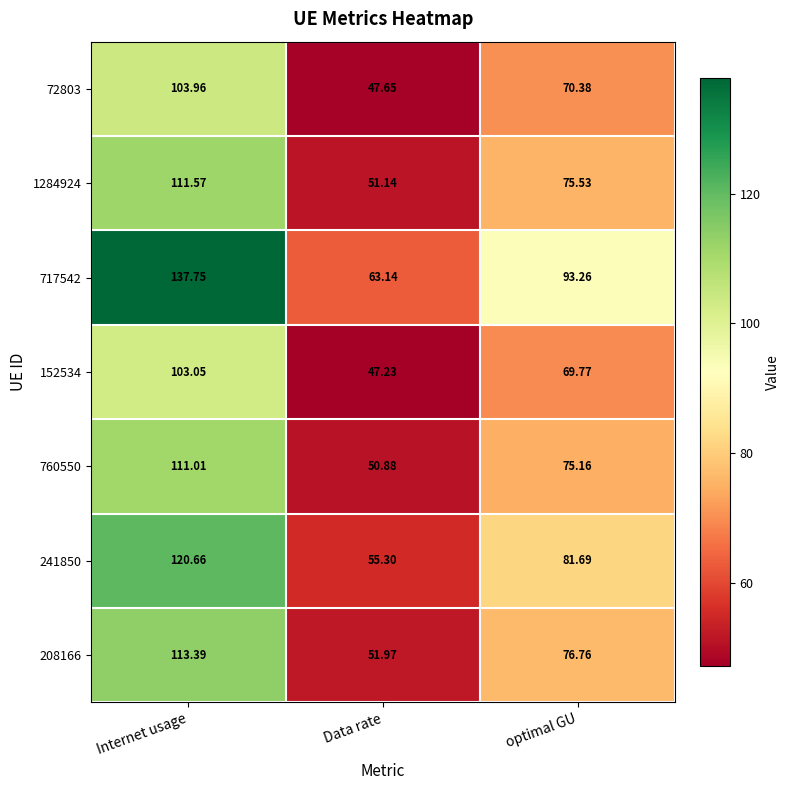

Where does the 717542 series first go above 93?

Internet usage